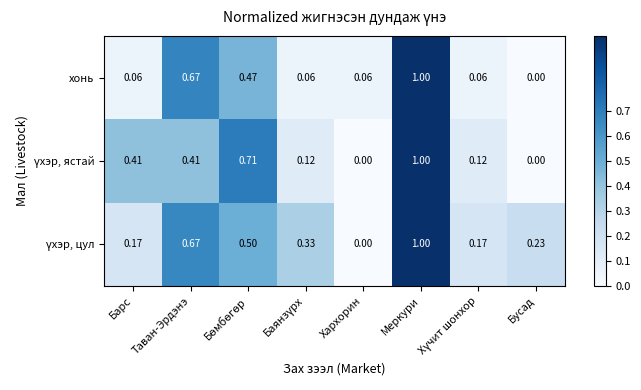

At which category does the chart reach its peak across all series?

Меркури